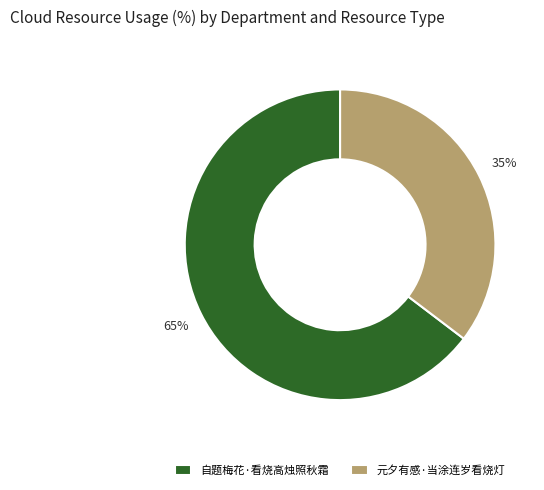

Do 自题梅花·看烧高烛照秋霜 and 元夕有感·当涂连岁看烧灯 together represent more than half of the pie?

Yes